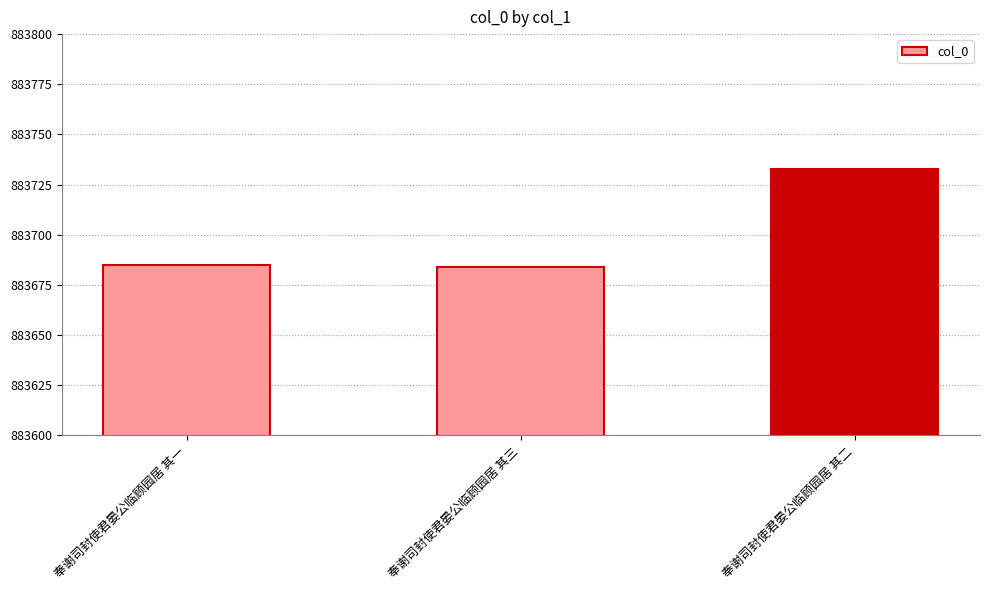

What is the sum of the values at 奉谢司封使君晏公临顾园居 其二 and 奉谢司封使君晏公临顾园居 其一?

1767418